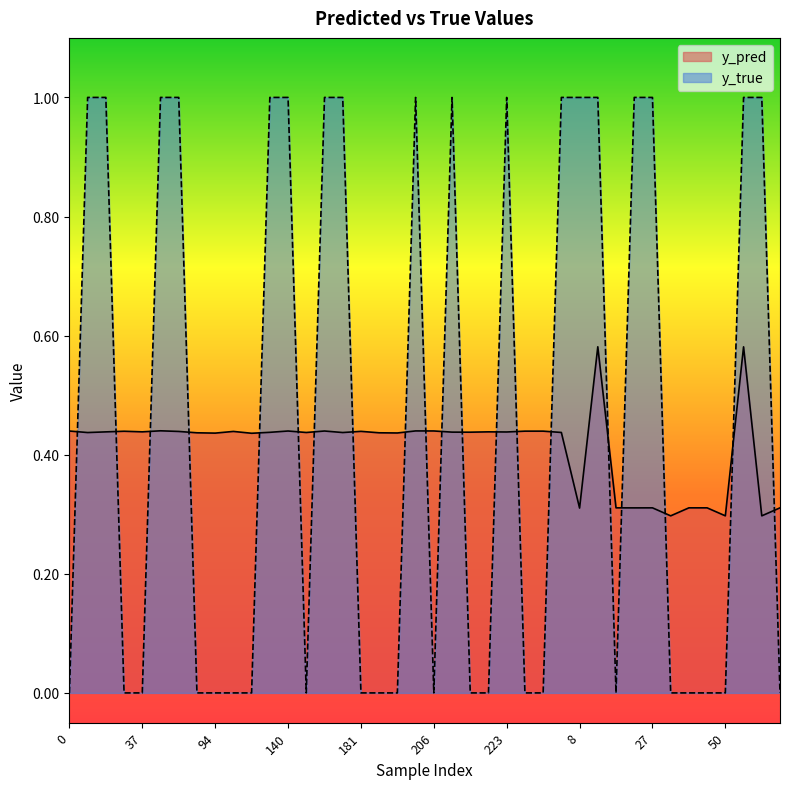

What is the difference between the highest and lowest values at 219?

0.4